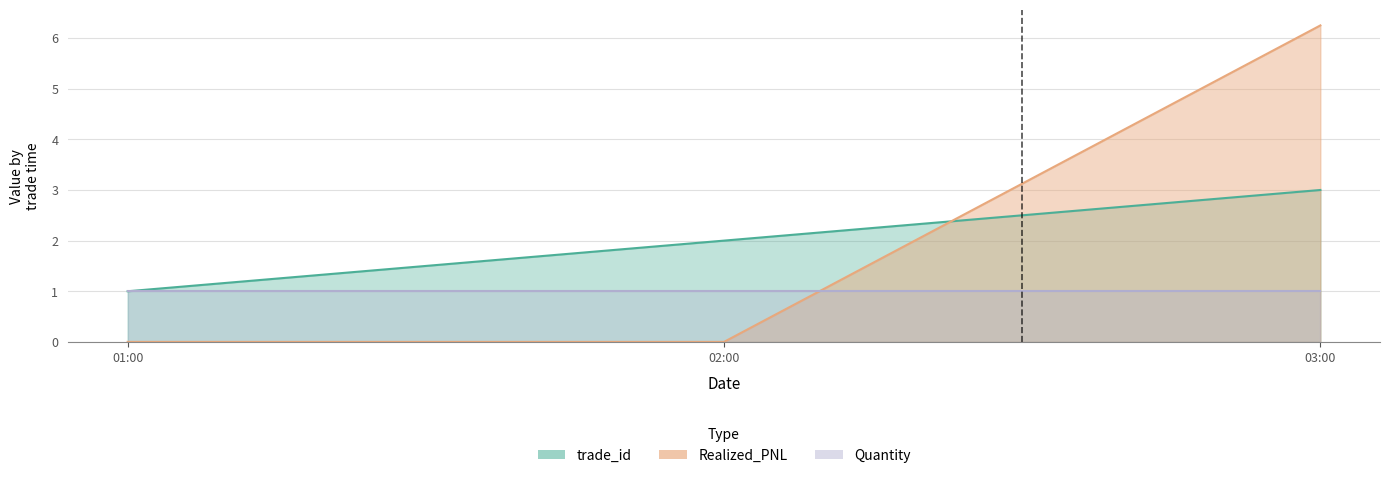

What is the difference between the maximum and minimum values in the Realized_PNL series?

6.2